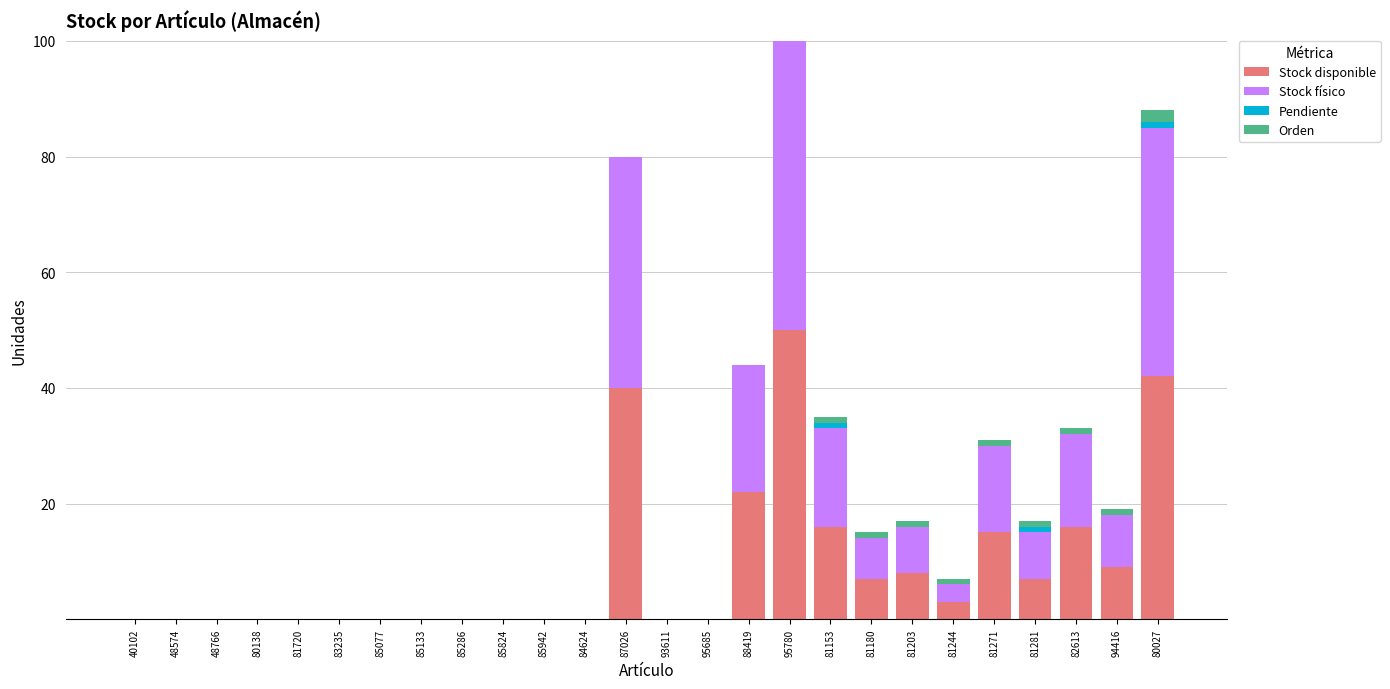

What is the maximum value for Stock disponible?

50.0